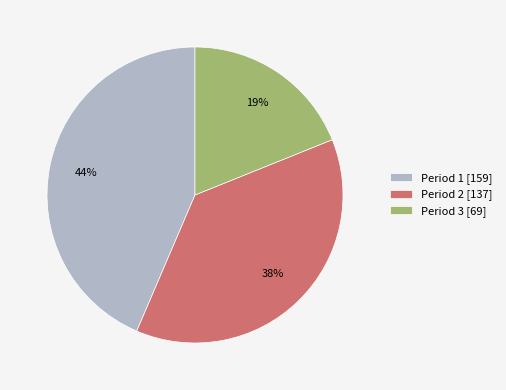

Is Period 3 the majority of the pie?

No